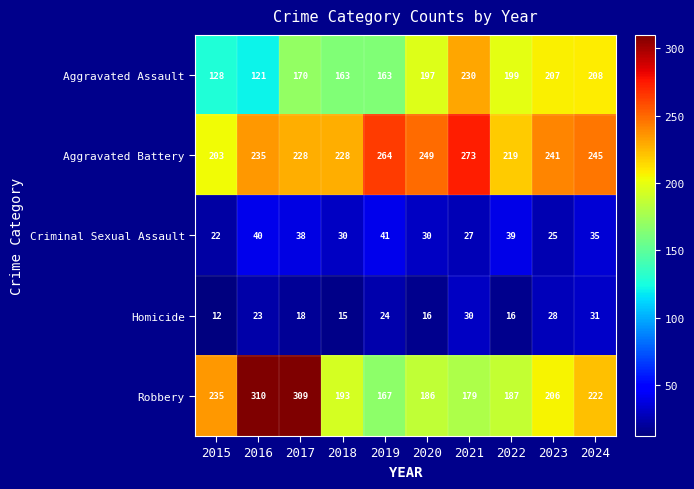

Which series has the largest range (max minus min)?

Robbery